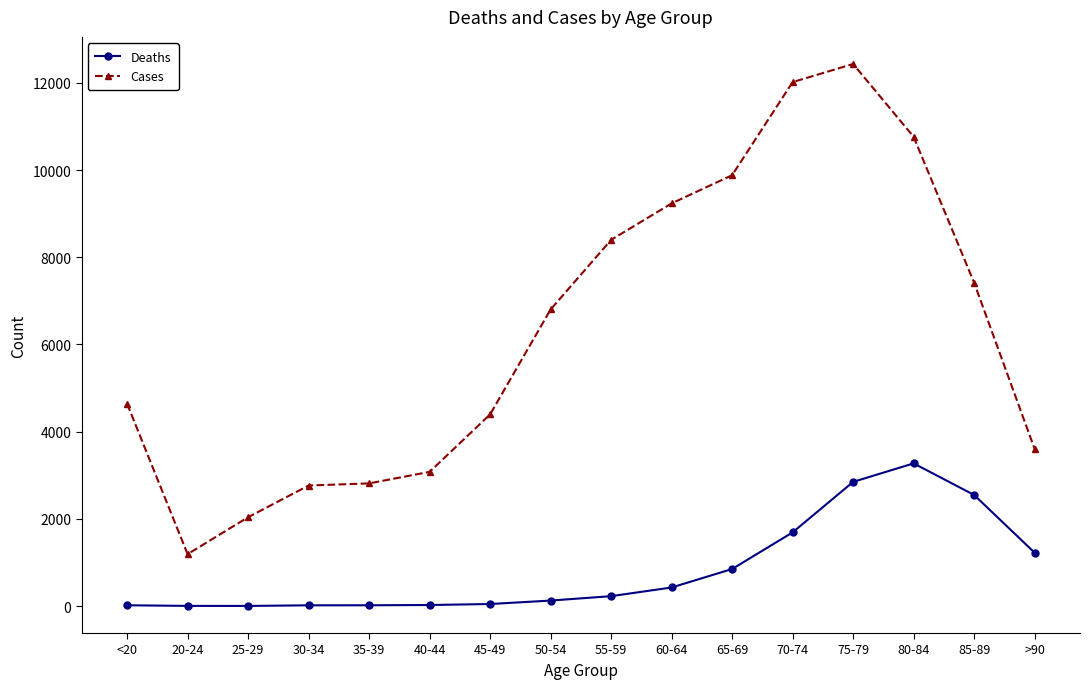

At 30-34, list the series in order from largest to smallest.

Cases, Deaths